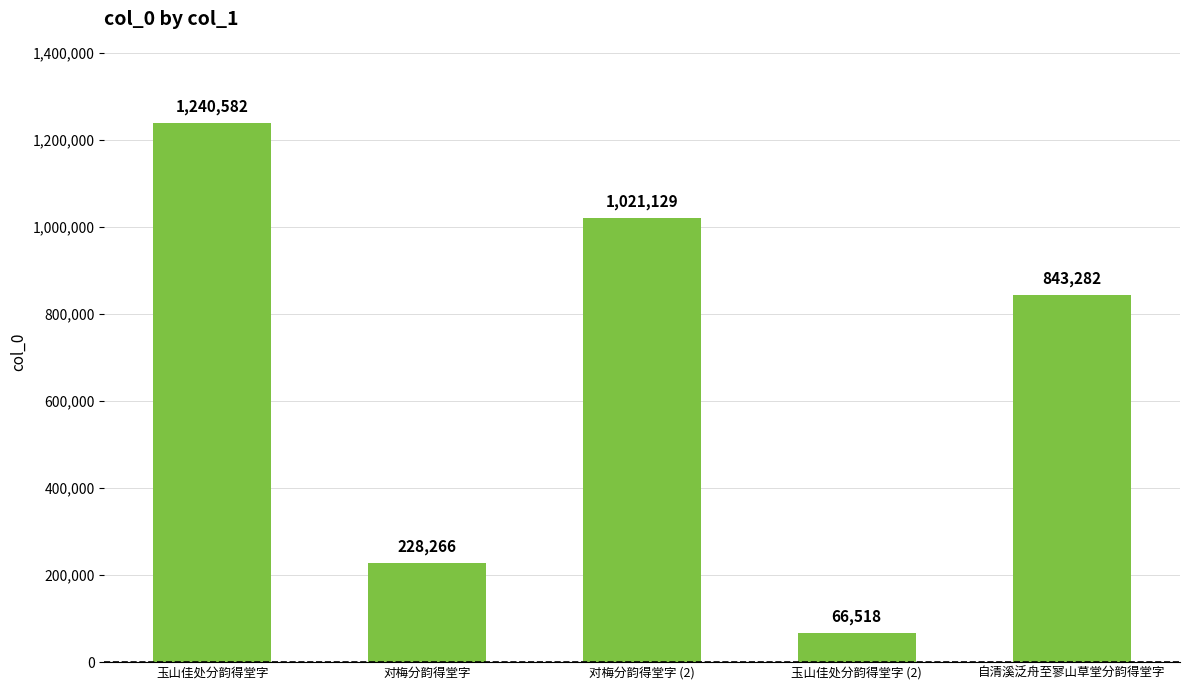

What is the smallest value displayed?

66518